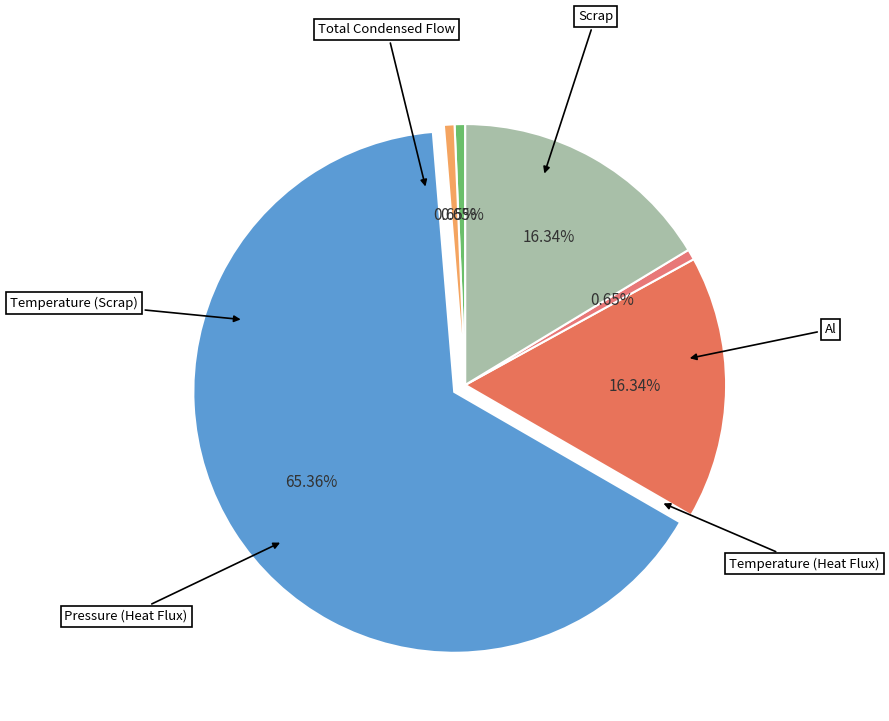

To the nearest percent, what is the average slice percentage?

17%